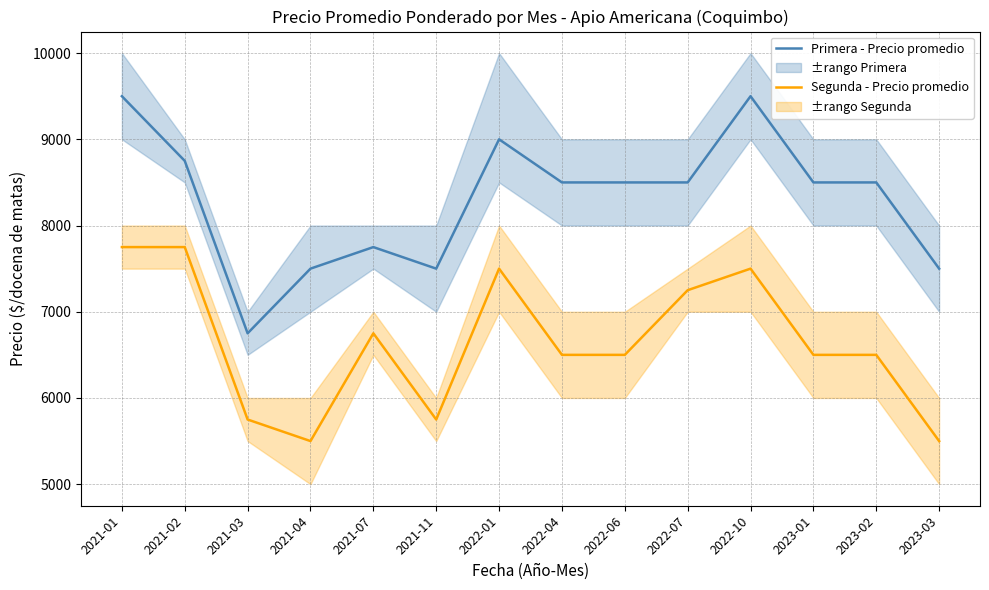

Reading left to right, extract all data points from this chart.

Primera - Precio promedio: 9500	8750	6750	7500	7750	7500	9000	8500	8500	8500	9500	8500	8500	7500
Segunda - Precio promedio: 7750	7750	5750	5500	6750	5750	7500	6500	6500	7250	7500	6500	6500	5500